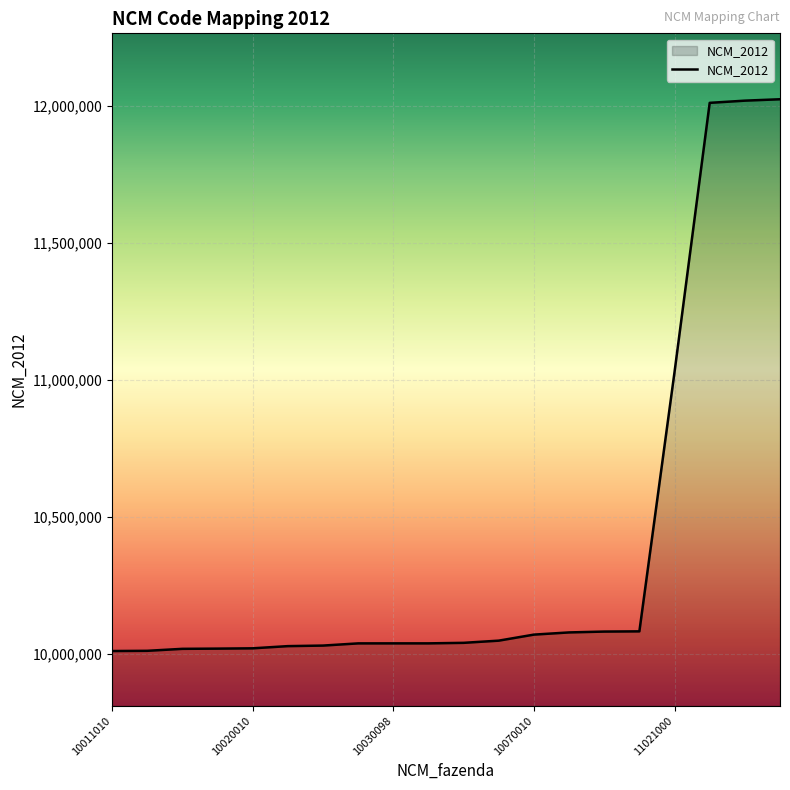

What is the smallest value displayed?

10011100